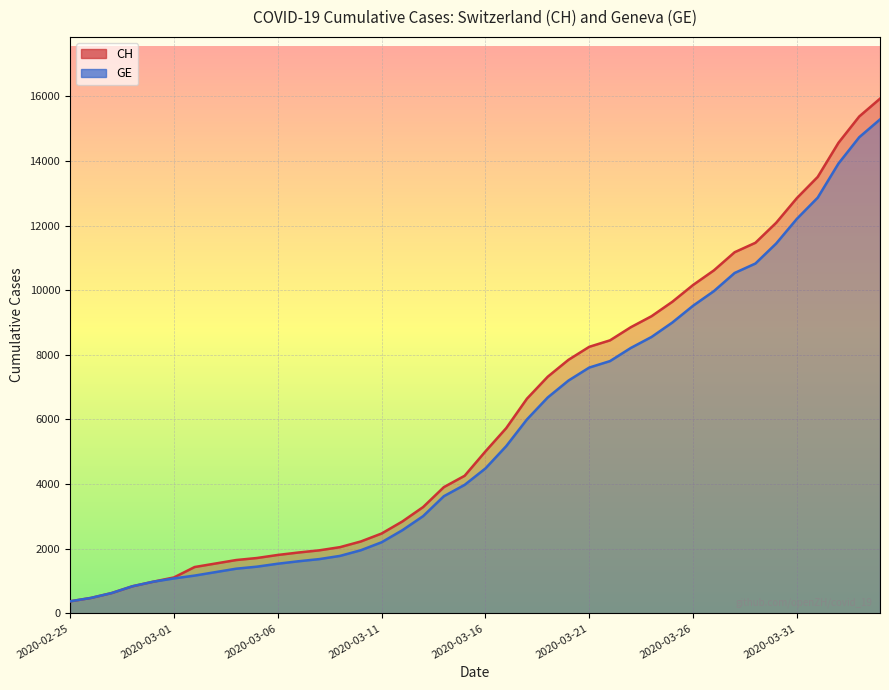

How many series are shown in this chart?

2